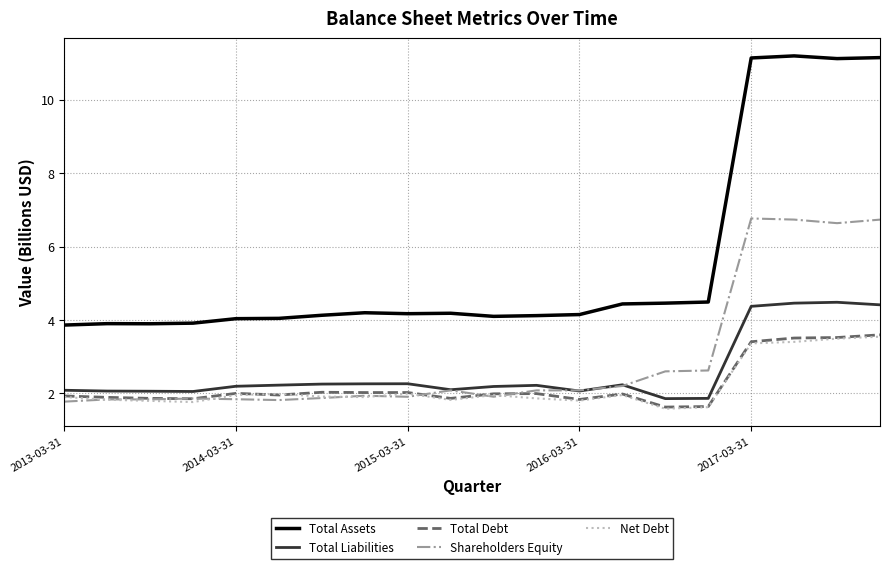

What is the maximum value for Total Liabilities?

4.5